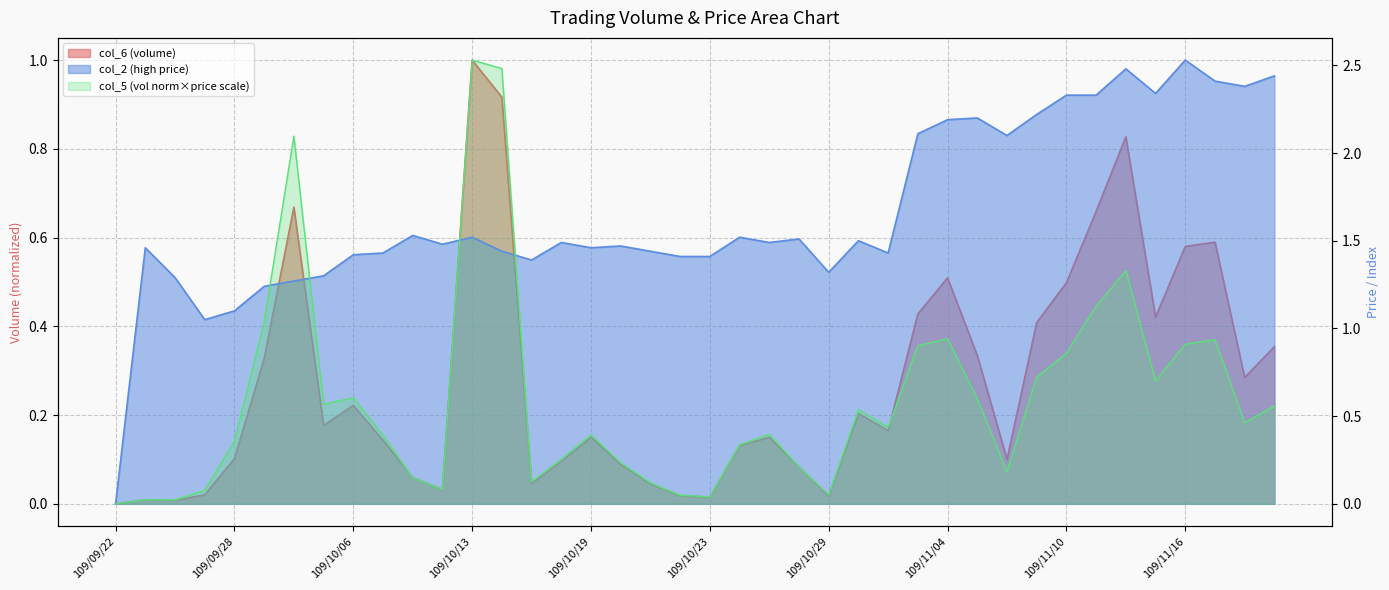

List the series in order of their overall mean, lowest first.

col_6, col_5, col_2